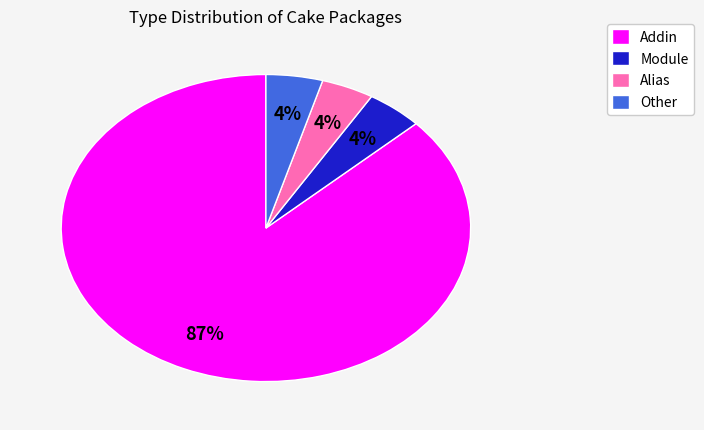

True or false: Alias accounts for 4% of the total.

True